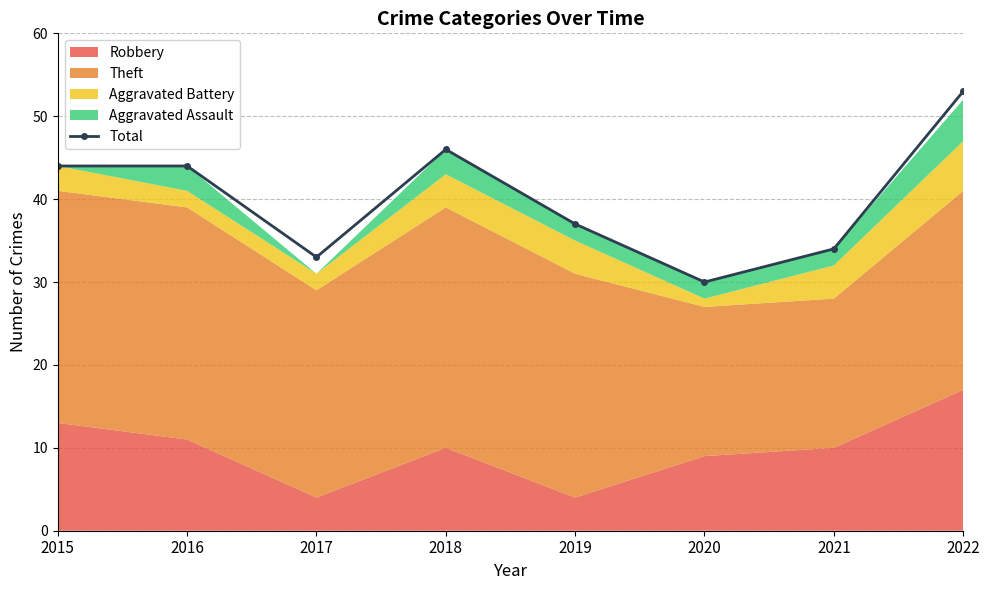

Rank the categories by value from lowest to highest.

2020, 2017, 2021, 2019, 2015, 2016, 2018, 2022